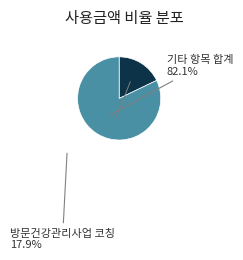

Does any single category account for the majority?

Yes